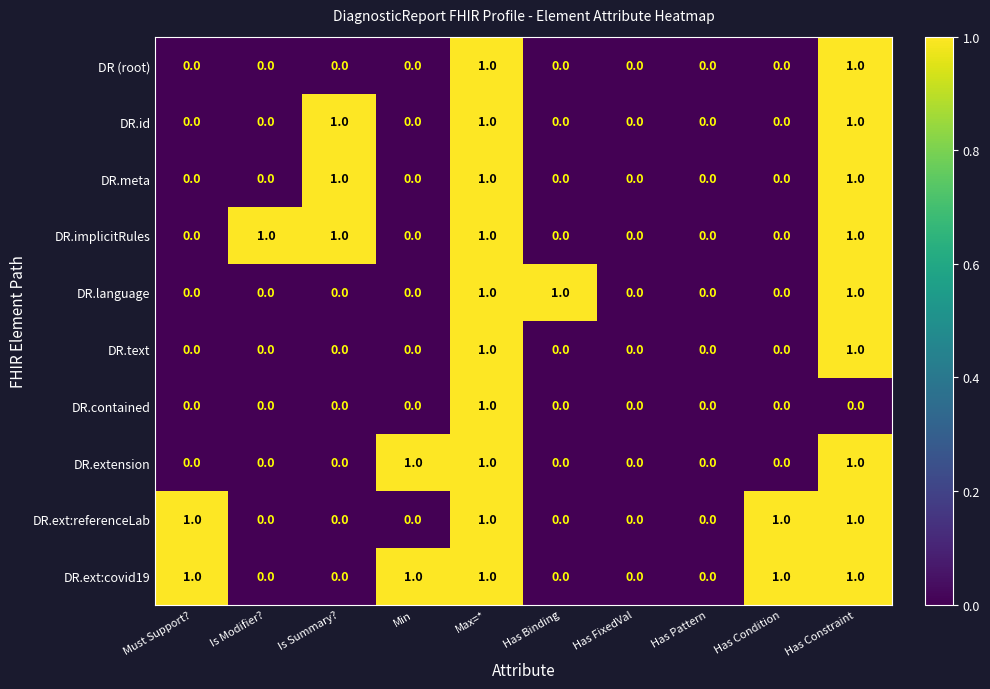

Which series has the largest total across all categories?

DR.ext:covid19